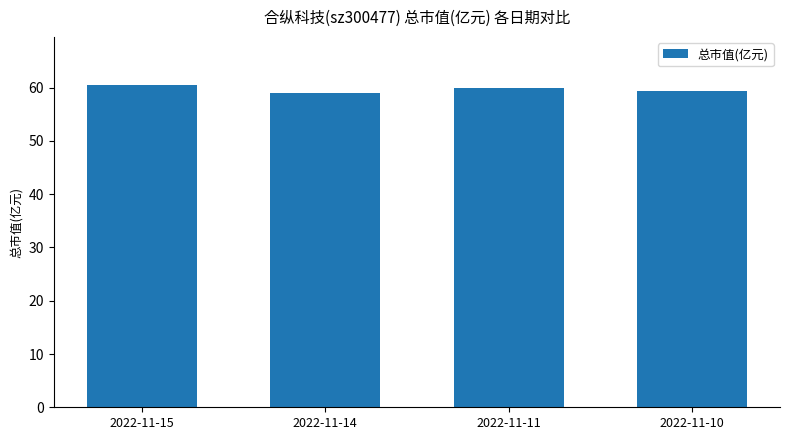

What is the smallest value displayed?

59.1